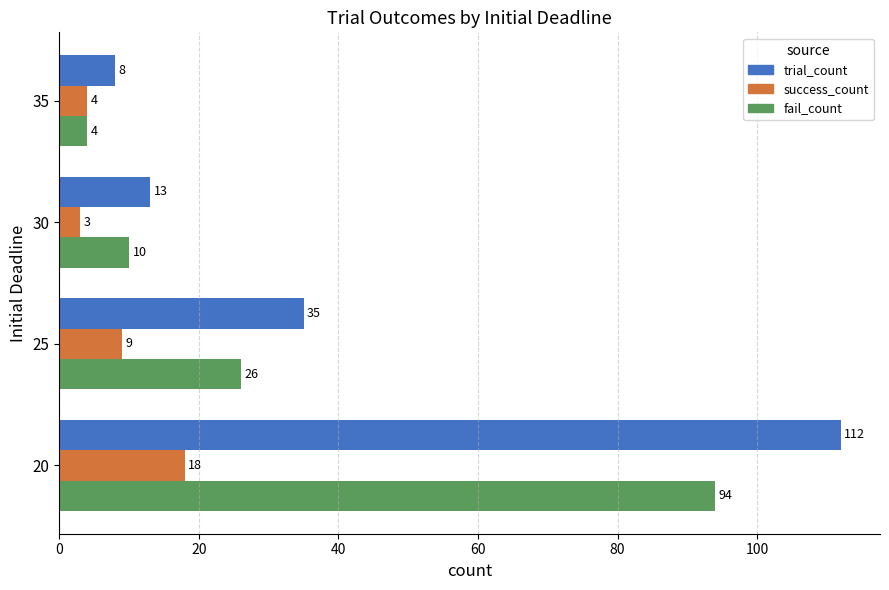

Which series has the widest spread of values?

trial_count